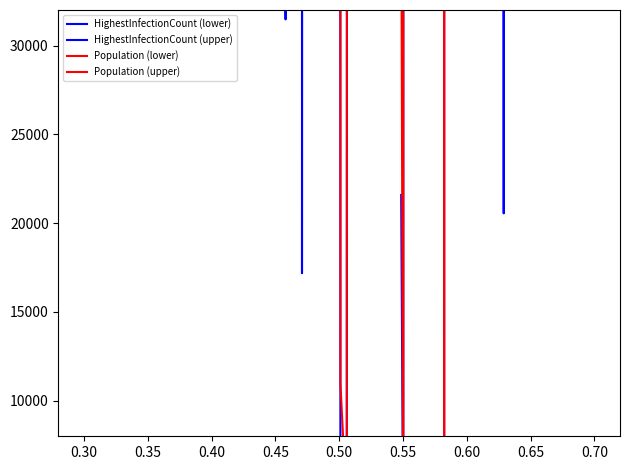

How many categories are shown in the chart?

20